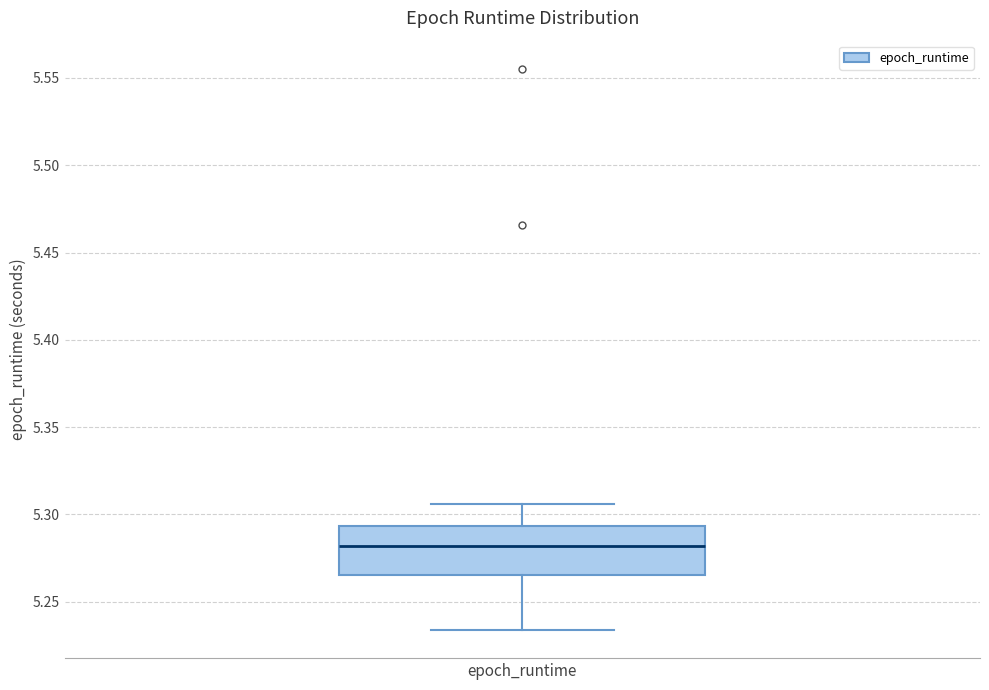

Transcribe this box plot: give where the median line is, the range the box spans, and where the two whiskers end, as read against the y-axis. The values are not printed on the chart, so give them approximately, as read against the axis.

median 5.280, box 5.265 to 5.295, whiskers 5.235 to 5.305